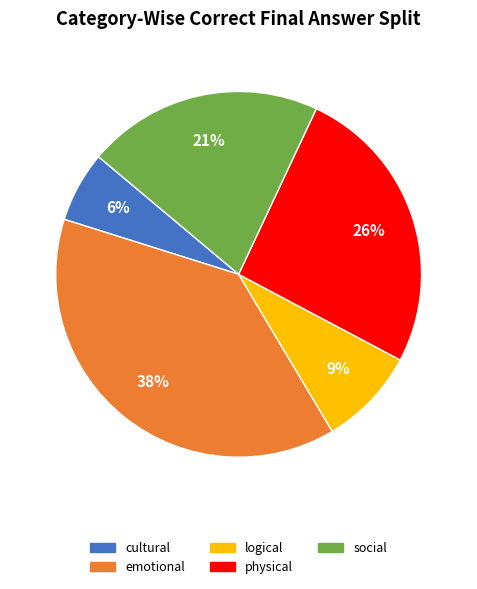

To the nearest percent, what is the average slice percentage?

20%